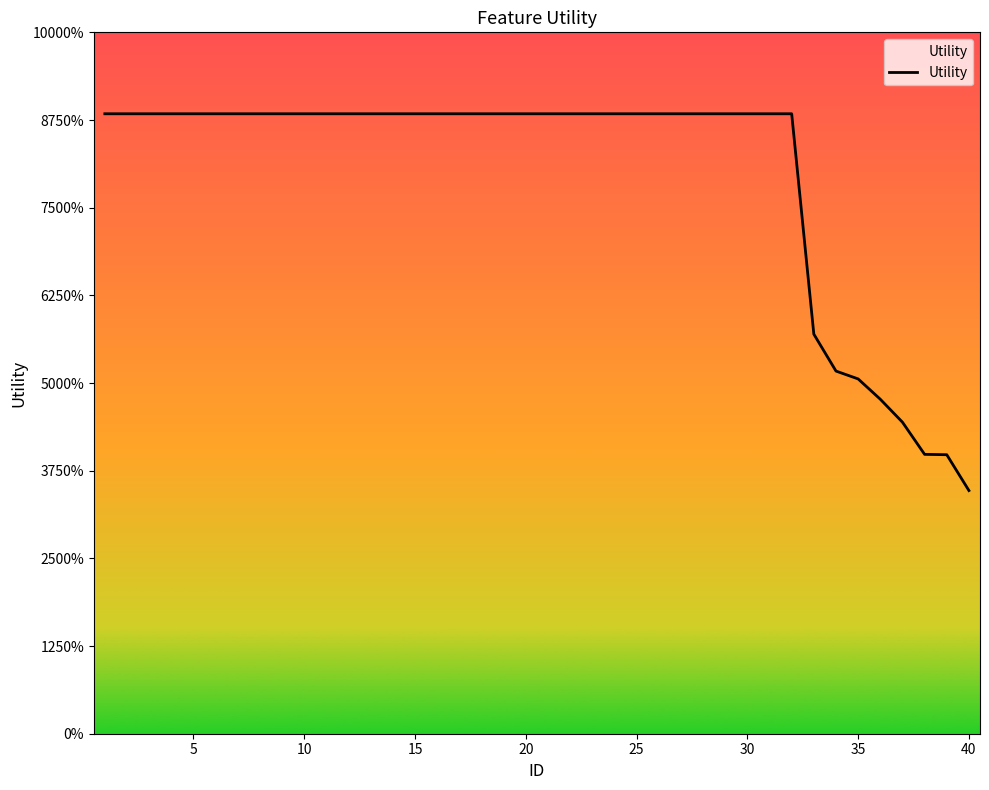

Does the chart have visible grid lines?

No